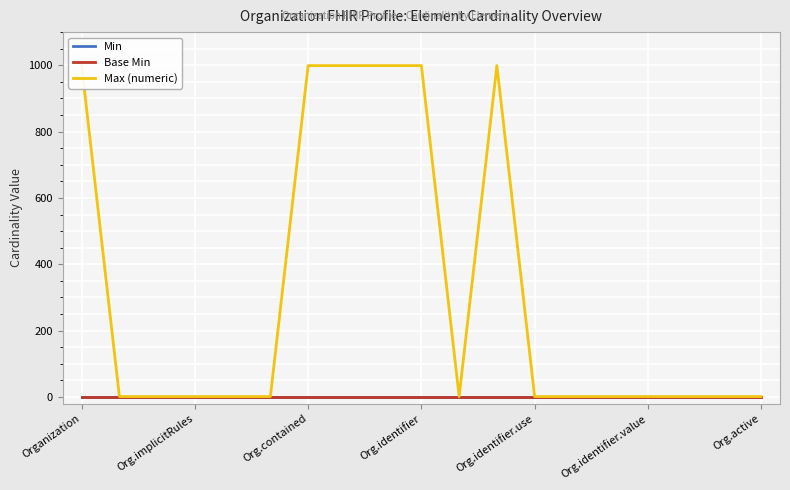

True or false: Max (numeric) and Min intersect in this chart.

False